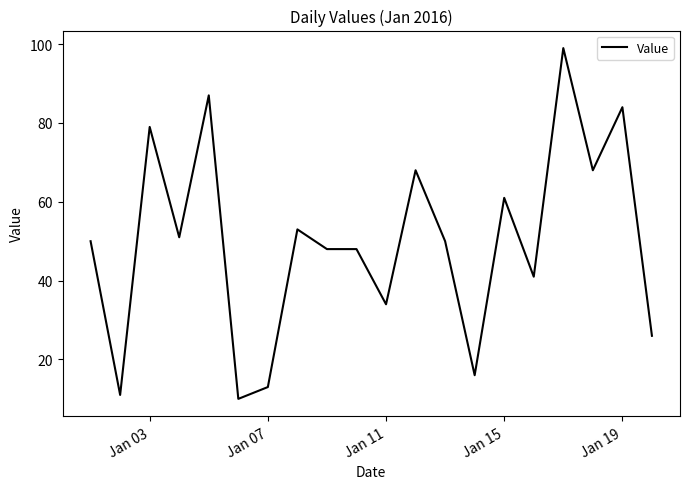

Does the chart have visible grid lines?

No